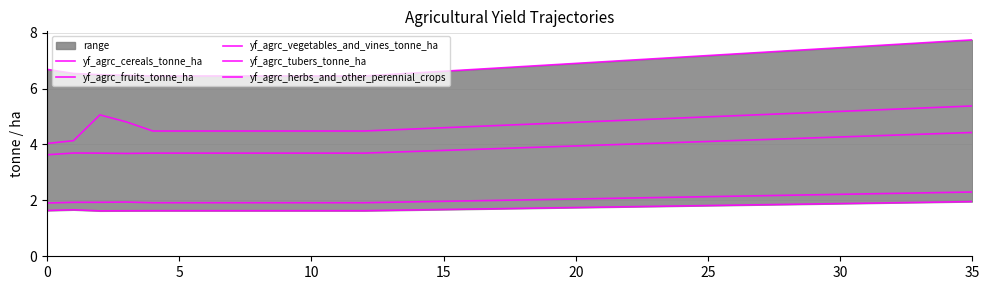

Rank the series at 30 from highest to lowest value.

yf_agrc_fruits_tonne_ha, yf_agrc_tubers_tonne_ha, yf_agrc_vegetables_and_vines_tonne_ha, yf_agrc_herbs_and_other_perennial_crops, yf_agrc_cereals_tonne_ha